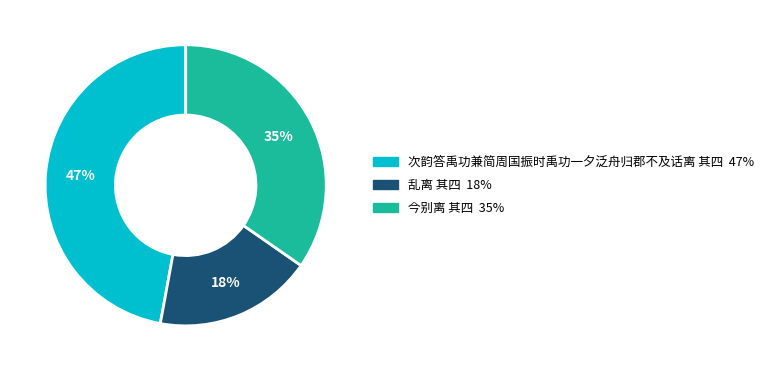

Which slice is the largest?

次韵答禹功兼简周国振时禹功一夕泛舟归郡不及话离 其四